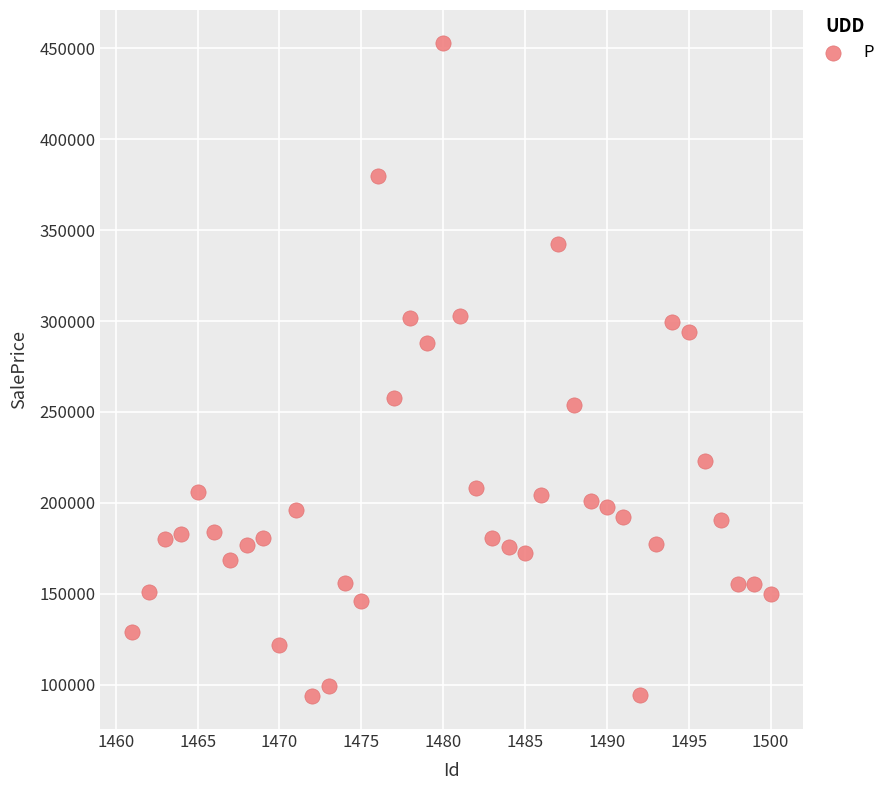

What is the range of Y values (max minus min)?

359265.8